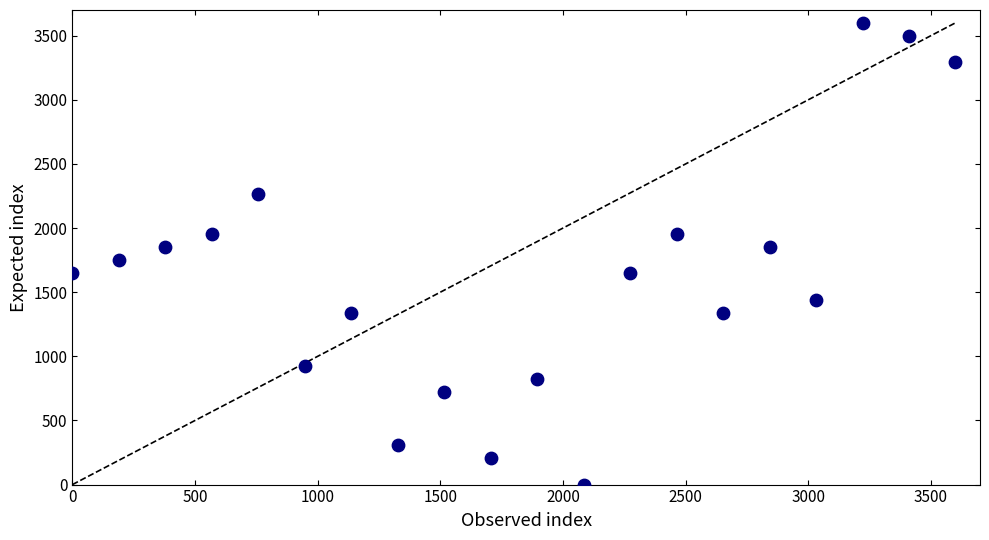

What is the range of X values (max minus min)?

3600.0